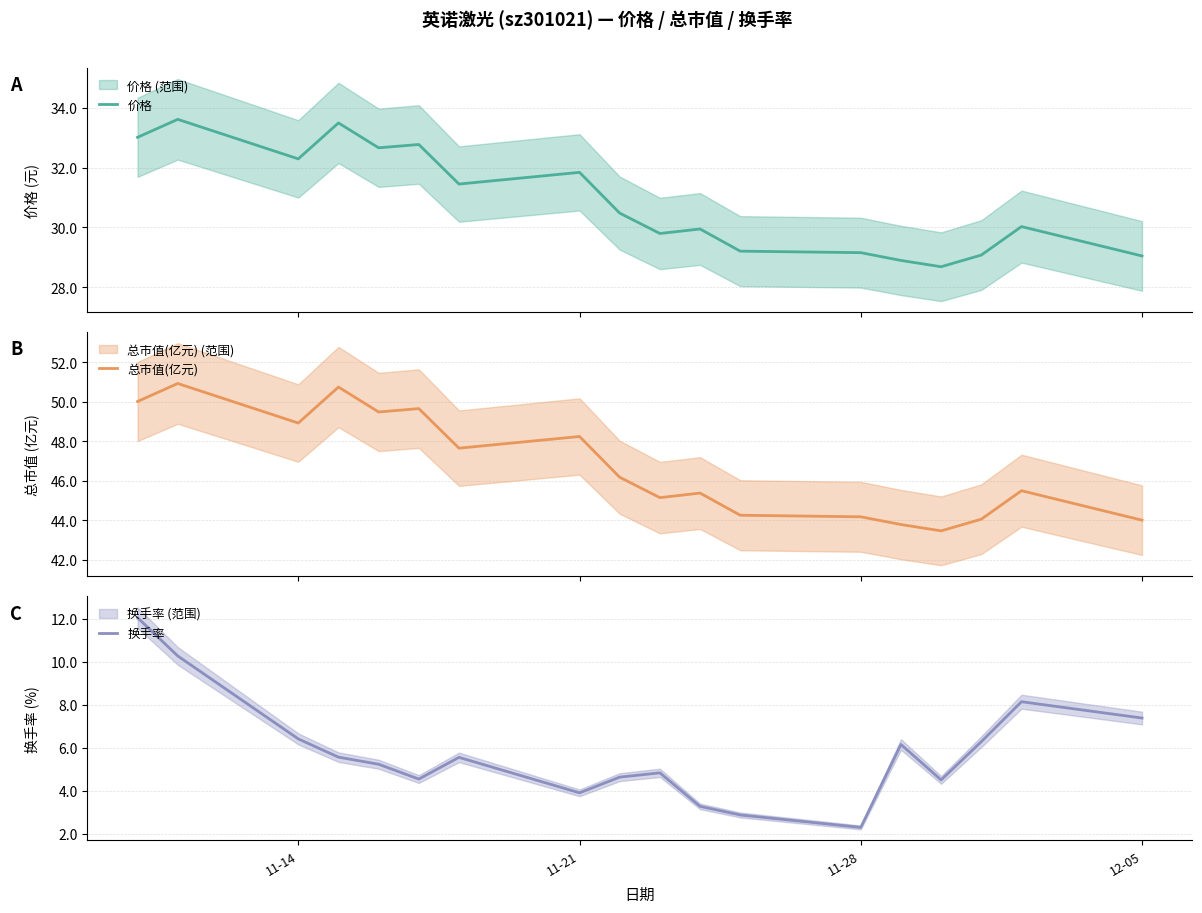

What is the value of the 总市值(亿元) point at the 7th from the left?

47.6